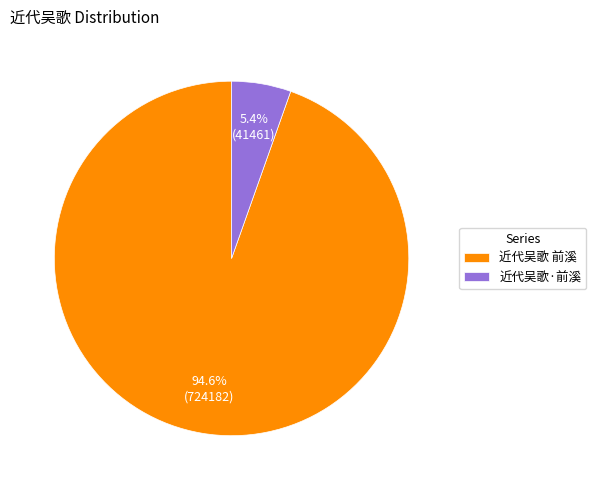

Which slice is the smallest?

近代吴歌·前溪